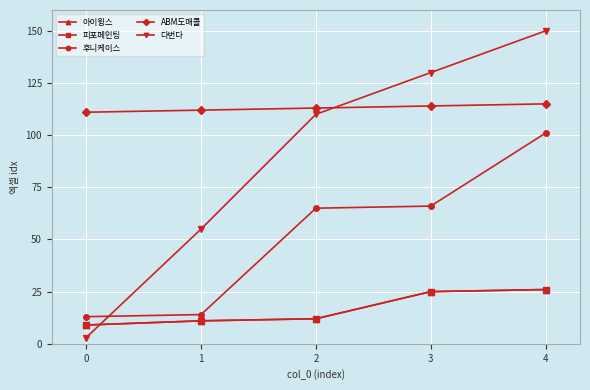

How many lines are shown in the chart?

5